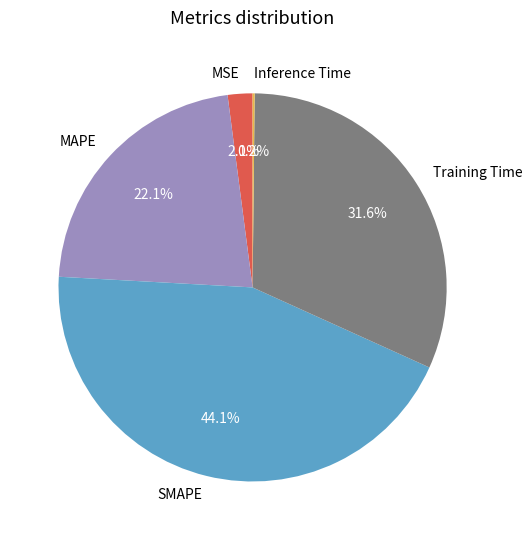

To the nearest percent, what portion does MSE represent?

2%